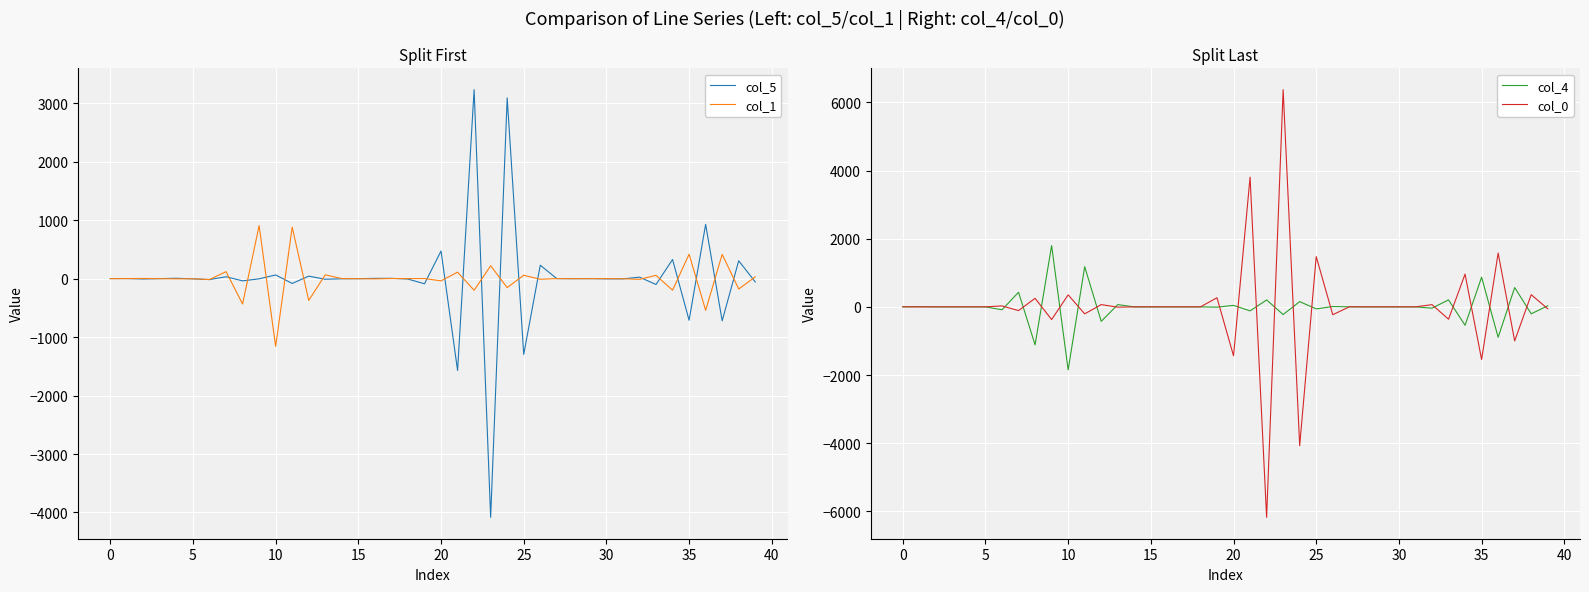

What is the smallest value displayed?

-6175.6